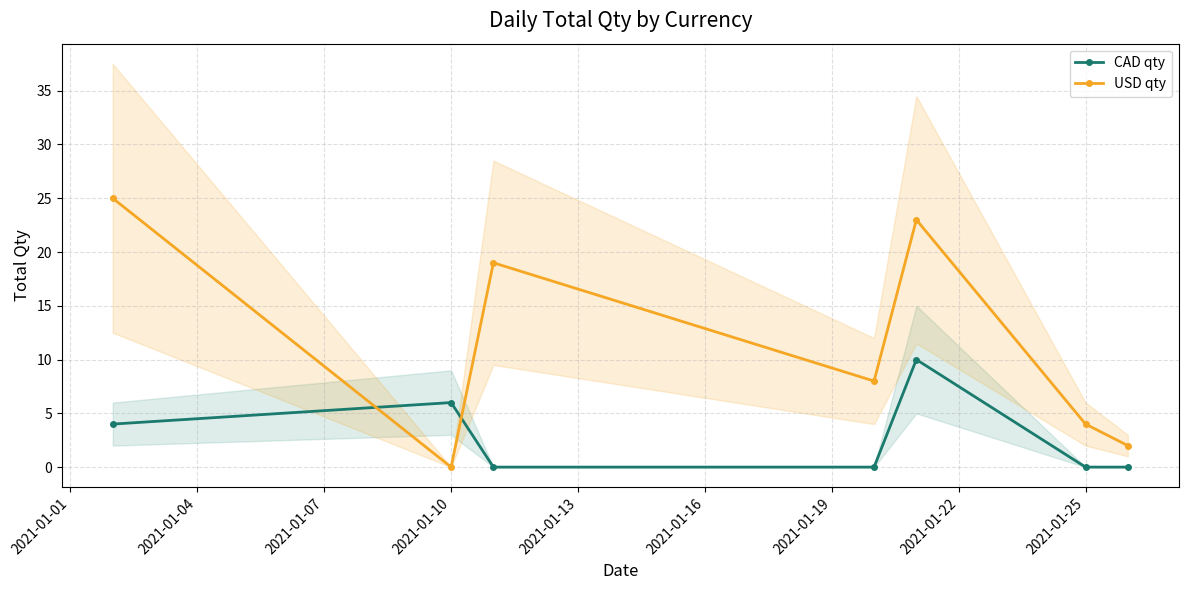

How many intersections are there between CAD qty and USD qty?

2